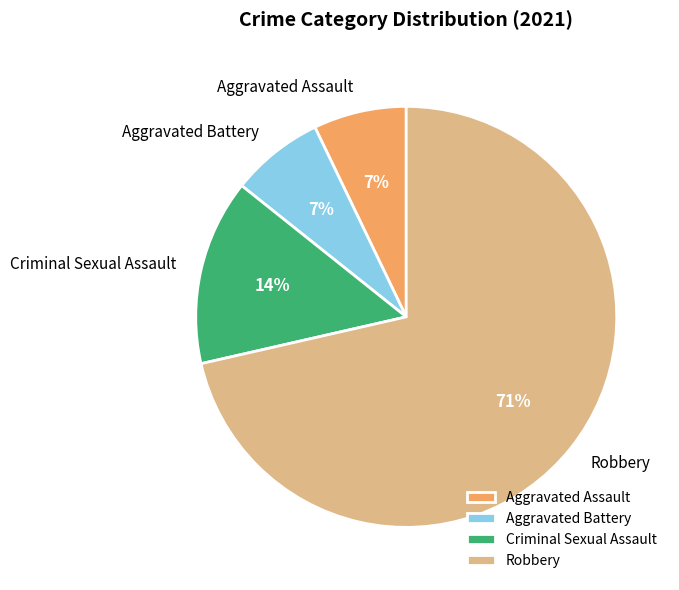

Combined, do Aggravated Battery and Criminal Sexual Assault account for over 50%?

No